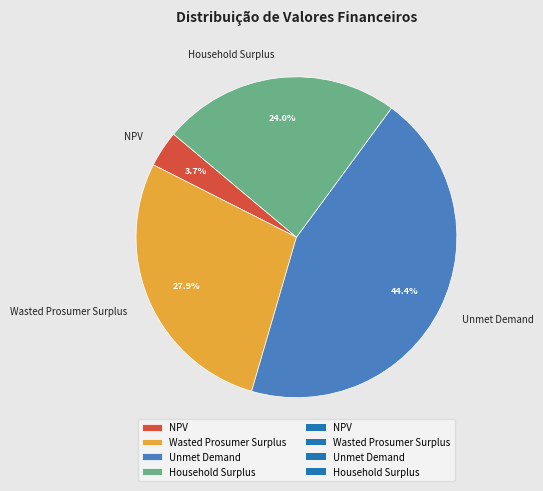

Rank the categories by value from lowest to highest.

NPV, Household Surplus, Wasted Prosumer Surplus, Unmet Demand